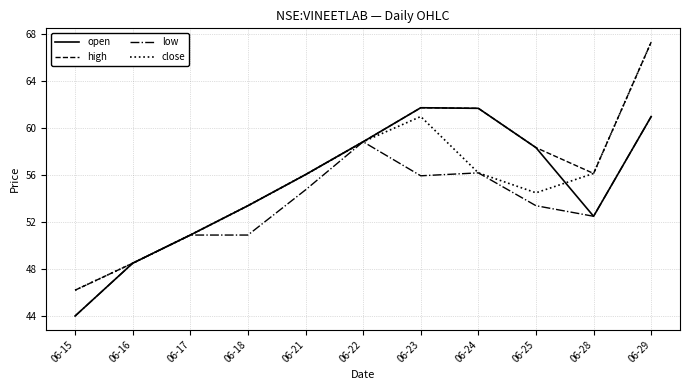

What is the total value across all series at 06-21?

222.9